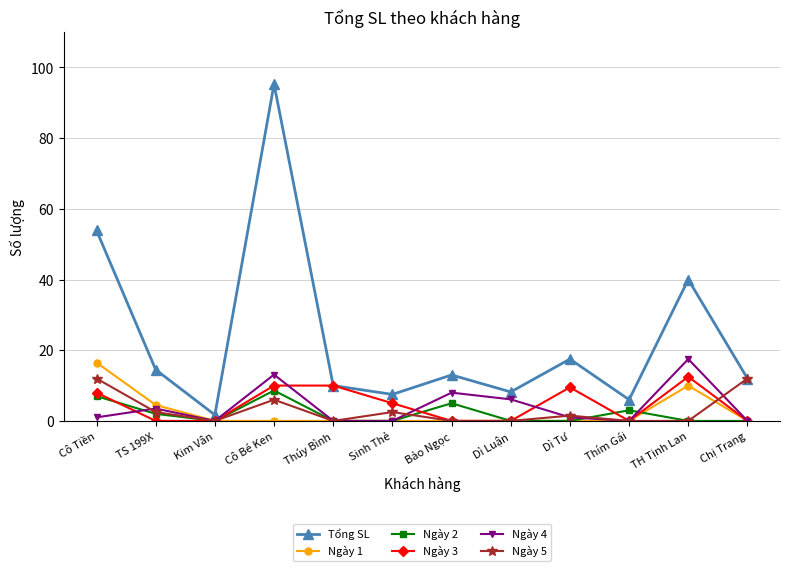

Reading left to right, list all the values displayed in this chart.

Tổng SL: Cô Tiền=53.9	TS 199X=14.5	Kim Vân=1.7	Cô Bé Ken=95.3	Thúy Bình=10.0	Sinh Thẻ=7.5	Bảo Ngọc=13.0	Dì Luận=8.2	Dì Tư=17.5	Thím Gái=6.0	TH Tịnh Lan=40.0	Chị Trang=12.0
Ngày 1: Cô Tiền=16.5	TS 199X=4.5	Kim Vân=0.0	Cô Bé Ken=0.0	Thúy Bình=0.0	Sinh Thẻ=0.0	Bảo Ngọc=0.0	Dì Luận=0.0	Dì Tư=0.0	Thím Gái=0.0	TH Tịnh Lan=10.0	Chị Trang=0.0
Ngày 2: Cô Tiền=7.0	TS 199X=2.0	Kim Vân=0.0	Cô Bé Ken=8.6	Thúy Bình=0.0	Sinh Thẻ=0.0	Bảo Ngọc=5.0	Dì Luận=0.0	Dì Tư=0.0	Thím Gái=3.0	TH Tịnh Lan=0.0	Chị Trang=0.0
Ngày 3: Cô Tiền=8.0	TS 199X=0.0	Kim Vân=0.0	Cô Bé Ken=10.0	Thúy Bình=10.0	Sinh Thẻ=5.0	Bảo Ngọc=0.0	Dì Luận=0.0	Dì Tư=9.5	Thím Gái=0.0	TH Tịnh Lan=12.5	Chị Trang=0.0
Ngày 4: Cô Tiền=1.0	TS 199X=3.5	Kim Vân=0.0	Cô Bé Ken=13.1	Thúy Bình=0.0	Sinh Thẻ=0.0	Bảo Ngọc=8.0	Dì Luận=6.1	Dì Tư=1.0	Thím Gái=0.0	TH Tịnh Lan=17.5	Chị Trang=0.0
Ngày 5: Cô Tiền=12.0	TS 199X=2.5	Kim Vân=0.0	Cô Bé Ken=6.0	Thúy Bình=0.0	Sinh Thẻ=2.5	Bảo Ngọc=0.0	Dì Luận=0.0	Dì Tư=1.5	Thím Gái=0.0	TH Tịnh Lan=0.0	Chị Trang=12.0